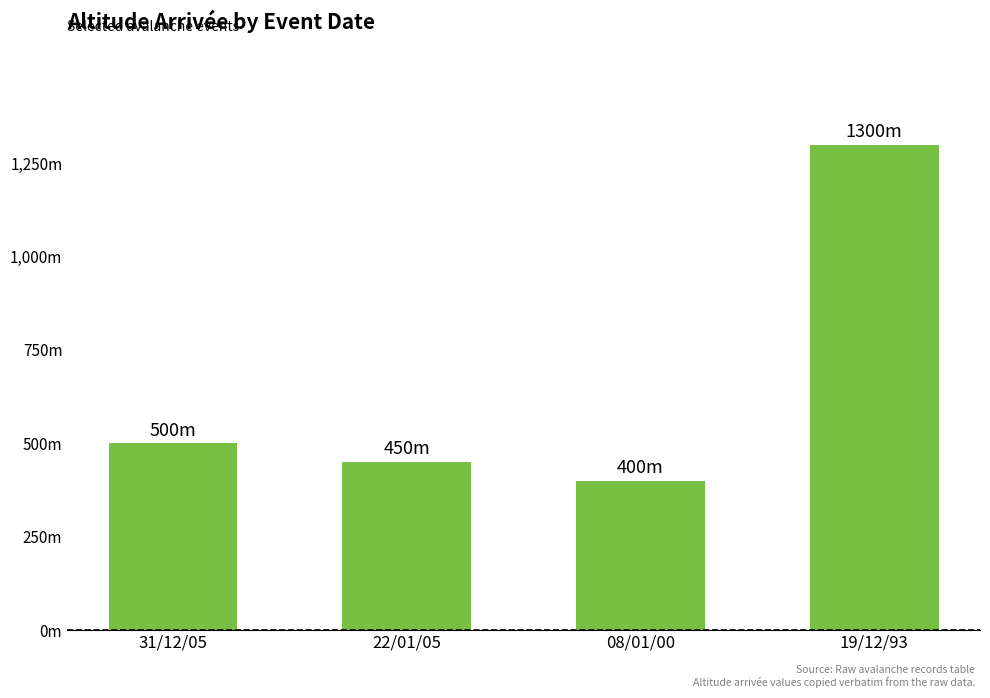

The chart shows a value of 1300 at 19/12/93. True or false?

True